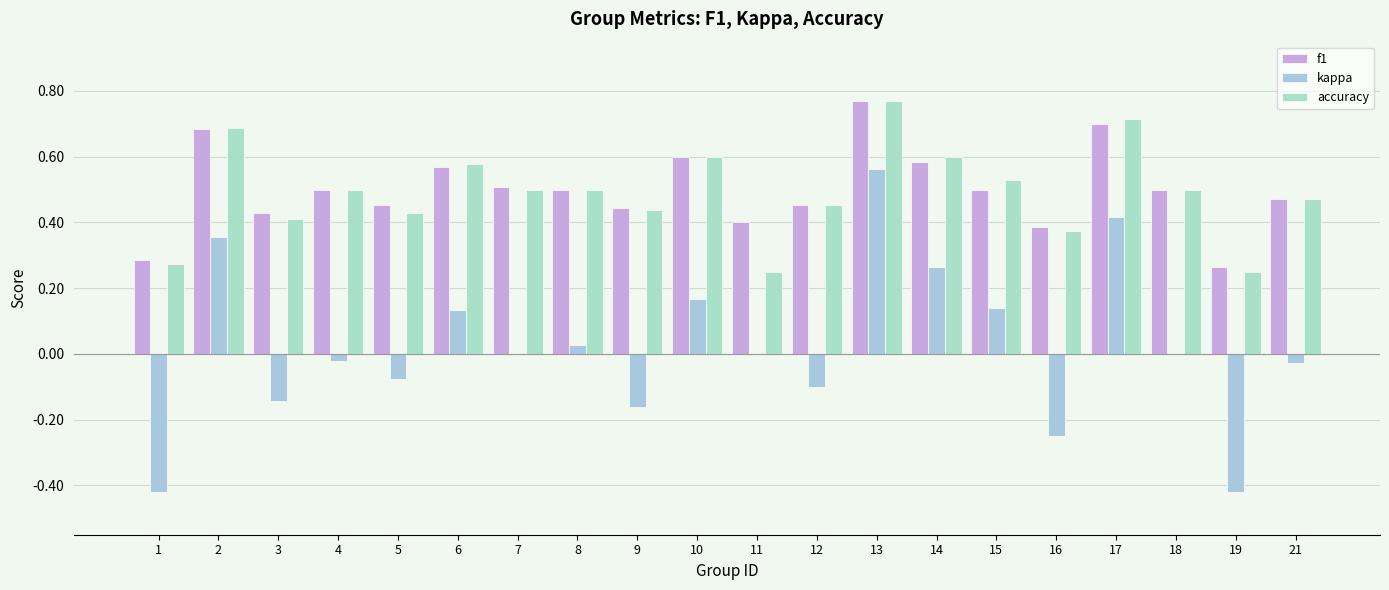

Which category has the lowest value in the kappa series?

19